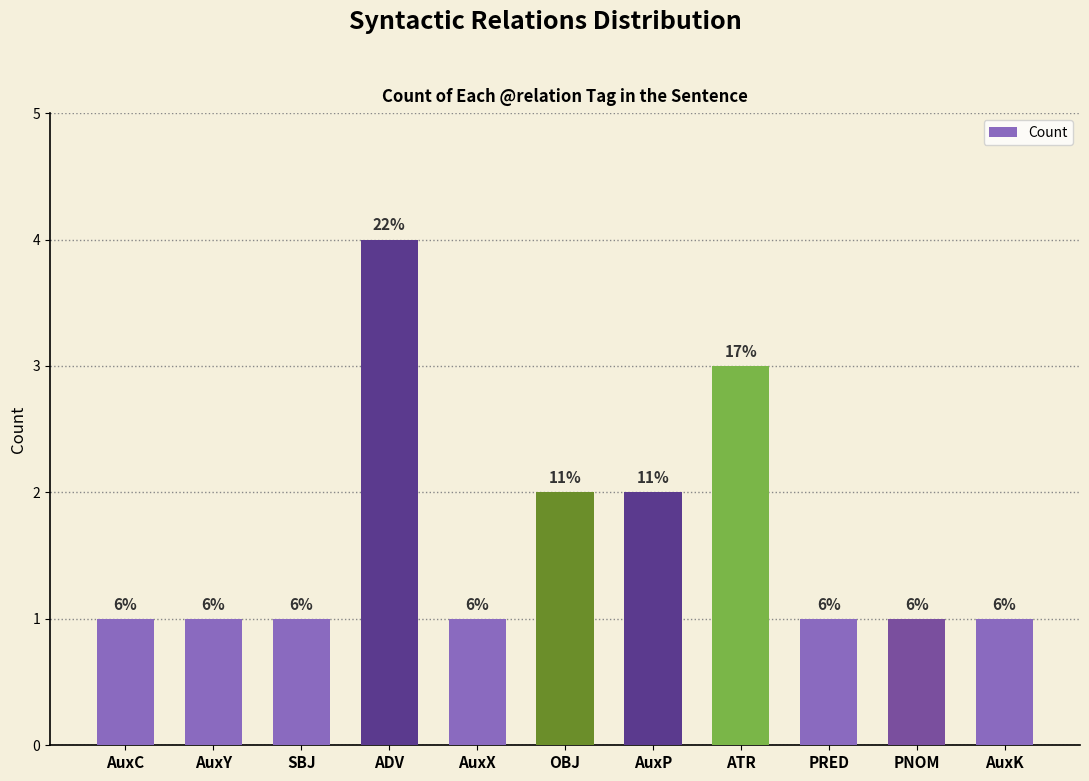

Which category has the highest value across all series?

ADV